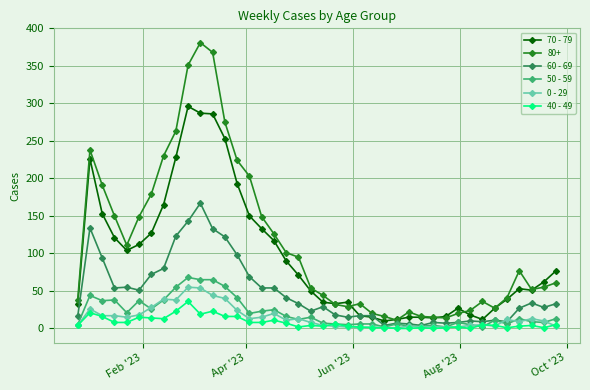

Which series has the largest total across all categories?

80+